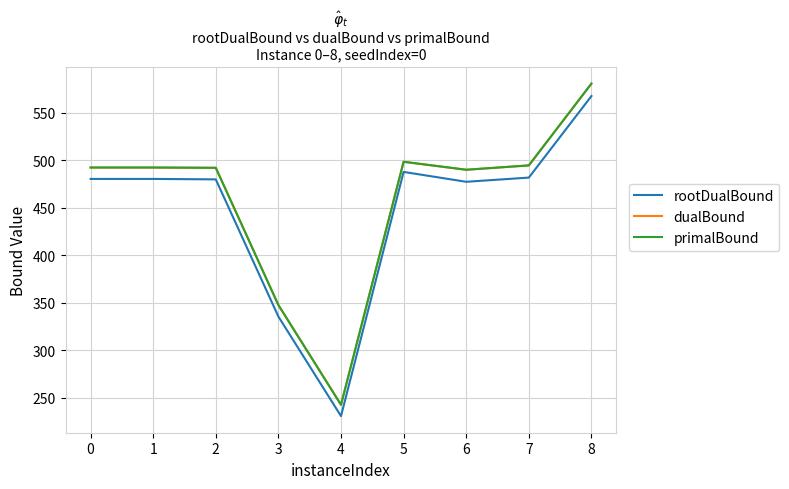

At which label does rootDualBound reach its minimum?

4